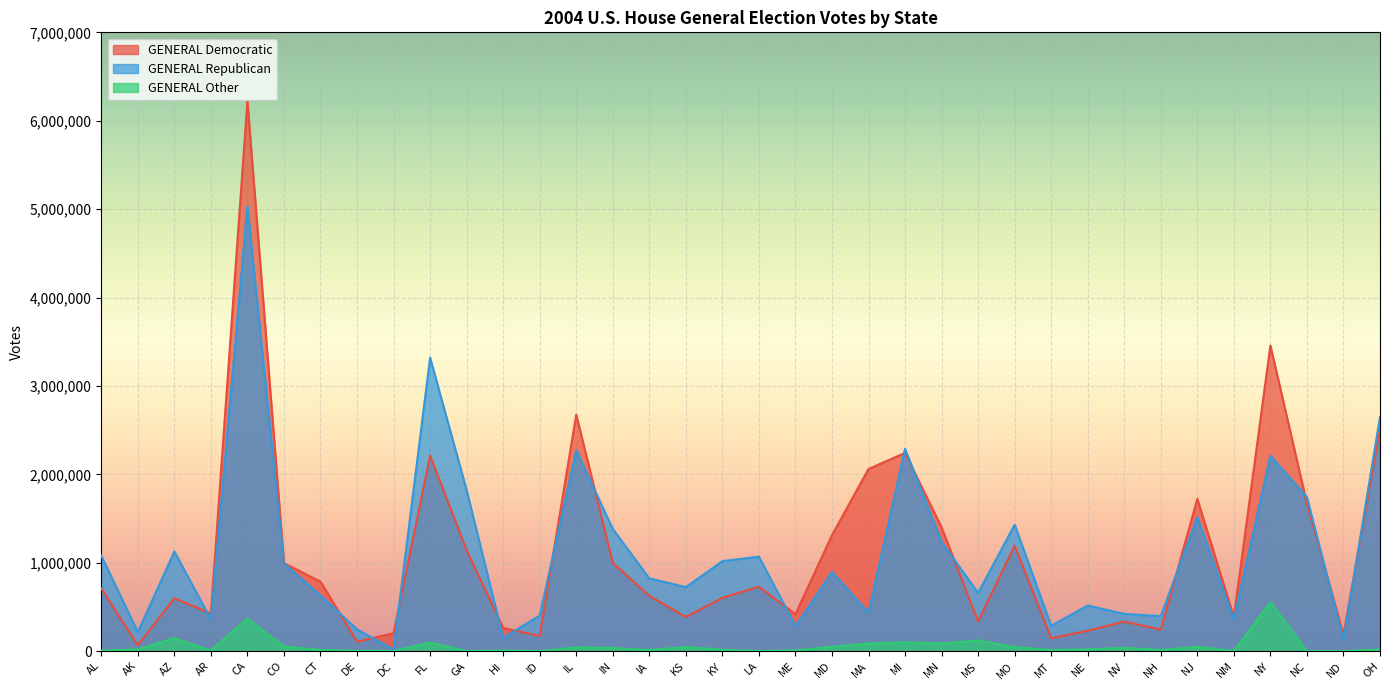

Reading left to right, list all the values displayed in this chart.

GENERAL Democratic: AL=708425	AK=67074	AZ=597526	AR=426380	CA=6223698	CO=995283	CT=785747	DE=105716	DC=202027	FL=2212324	GA=1140869	HI=261884	ID=171060	IL=2675273	IN=999082	IA=624620	KS=386970	KY=602085	LA=728285	ME=418380	MD=1310791	MA=2059984	MI=2242435	MN=1399624	MS=336240	MO=1192674	MT=145606	NE=230697	NV=333912	NH=243506	NJ=1721392	NM=384900	NY=3457124	NC=1669864	ND=185130	OH=2514615
GENERAL Republican: AL=1079657	AK=213216	AZ=1127591	AR=357840	CA=5030821	CO=991835	CT=629934	DE=245978	DC=18296	FL=3319296	GA=1819817	HI=148443	ID=401366	IL=2271676	IN=1381699	IA=822653	KS=723794	KY=1017379	LA=1068882	ME=283210	MD=896232	MA=435239	MI=2288594	MN=1236094	MS=658589	MO=1429767	MT=286076	NE=515115	NV=420711	NH=396024	NJ=1514784	NM=357805	NY=2209291	NC=1743131	ND=125684	OH=2650122
GENERAL Other: AL=4677	AK=19706	AZ=146328	AR=7020	CA=369234	CO=51893	CT=13057	DE=4351	DC=890	FL=95874	GA=77	HI=6243	ID=0	IL=41716	IN=35470	IA=10888	KS=45619	KY=15779	LA=0	ME=8586	MD=48932	MA=85732	MI=100029	MN=85963	MS=121374	MO=44582	MT=12548	NE=19160	NV=36810	NH=12036	NJ=48419	NM=194	NY=556003	NC=76	ND=0	OH=18771